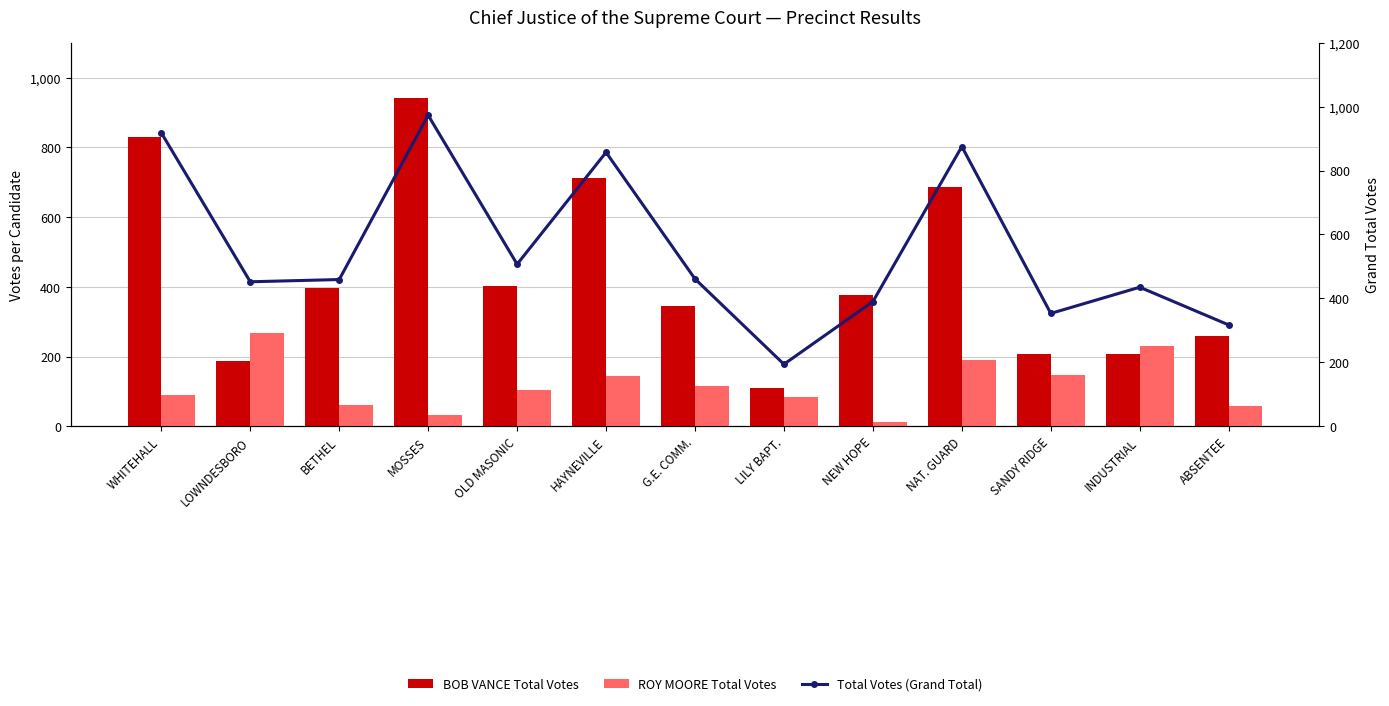

What is the highest value of the ROY MOORE Total Votes series?

266